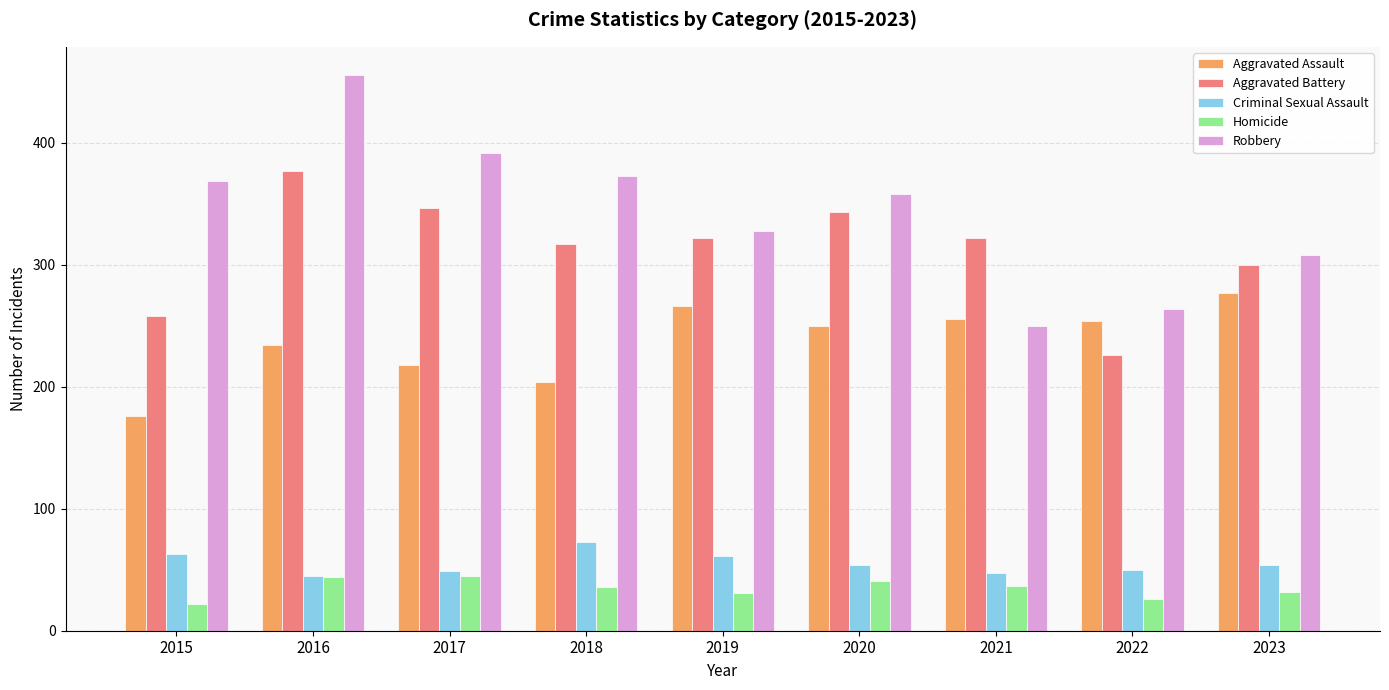

Which series has the largest range (max minus min)?

Robbery